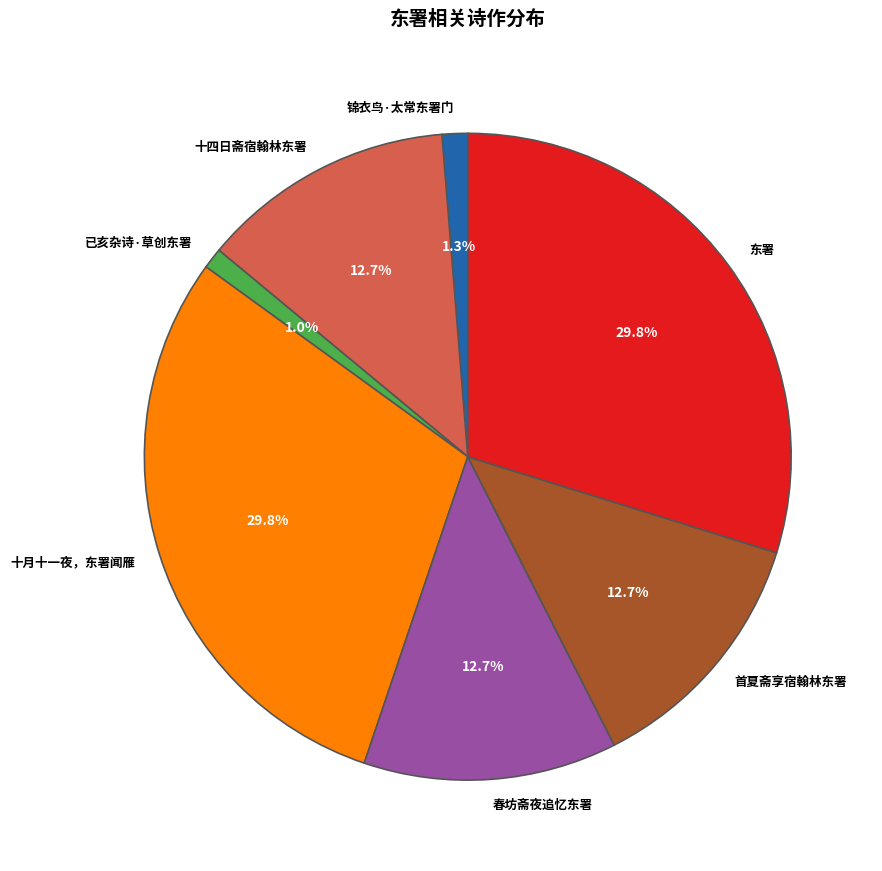

How many segments does this pie chart have?

7